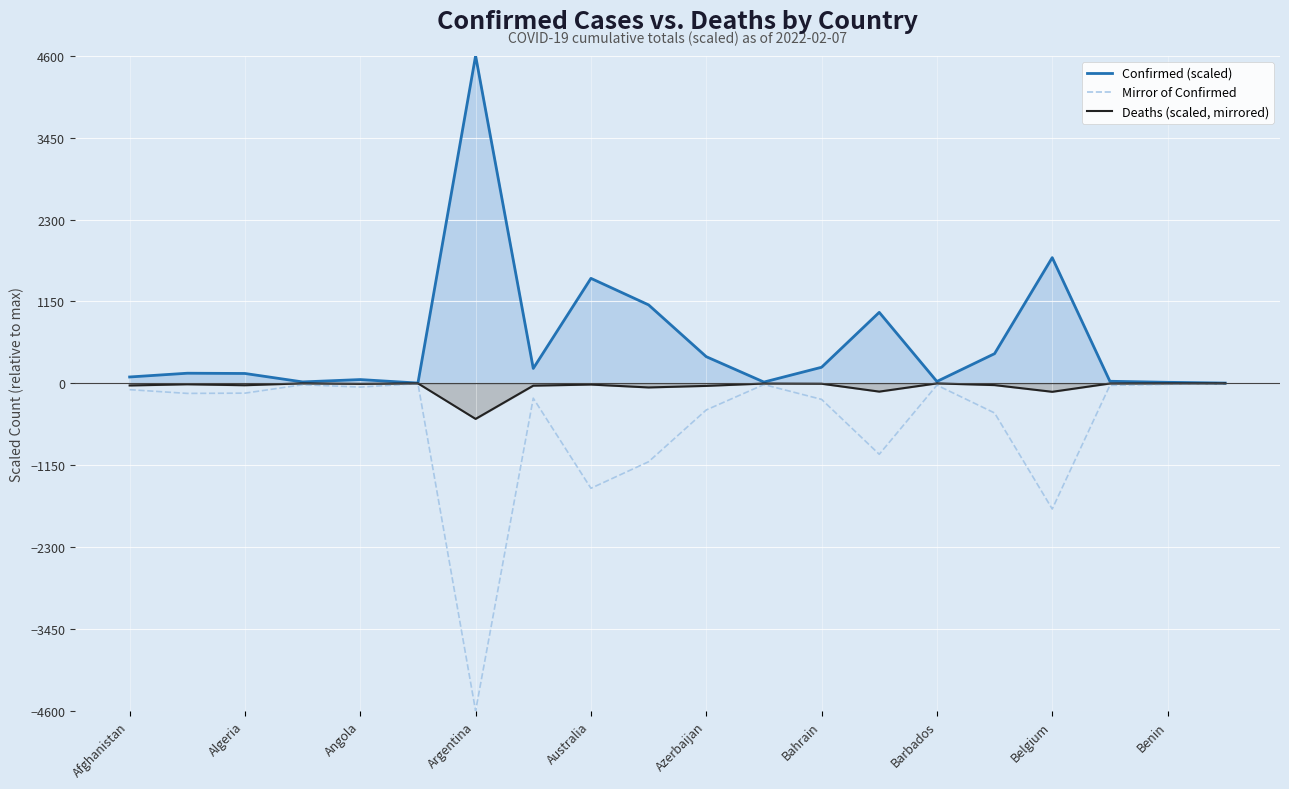

Does the chart display data point markers on the line(s)?

No